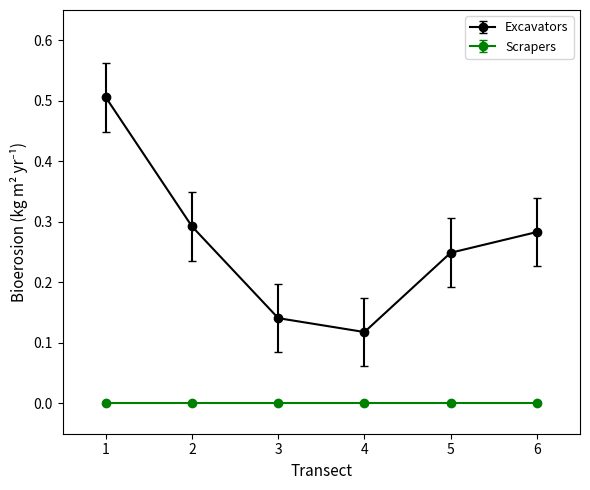

Which series has the widest spread of values?

Excavators